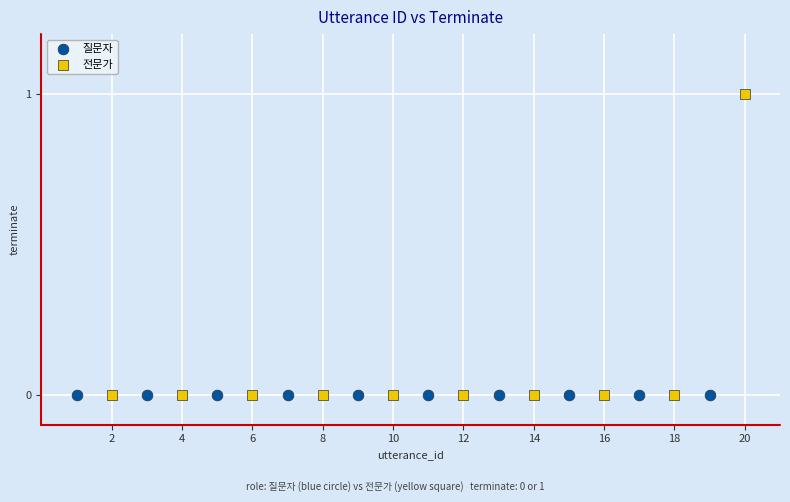

Which series contains the highest Y value?

전문가